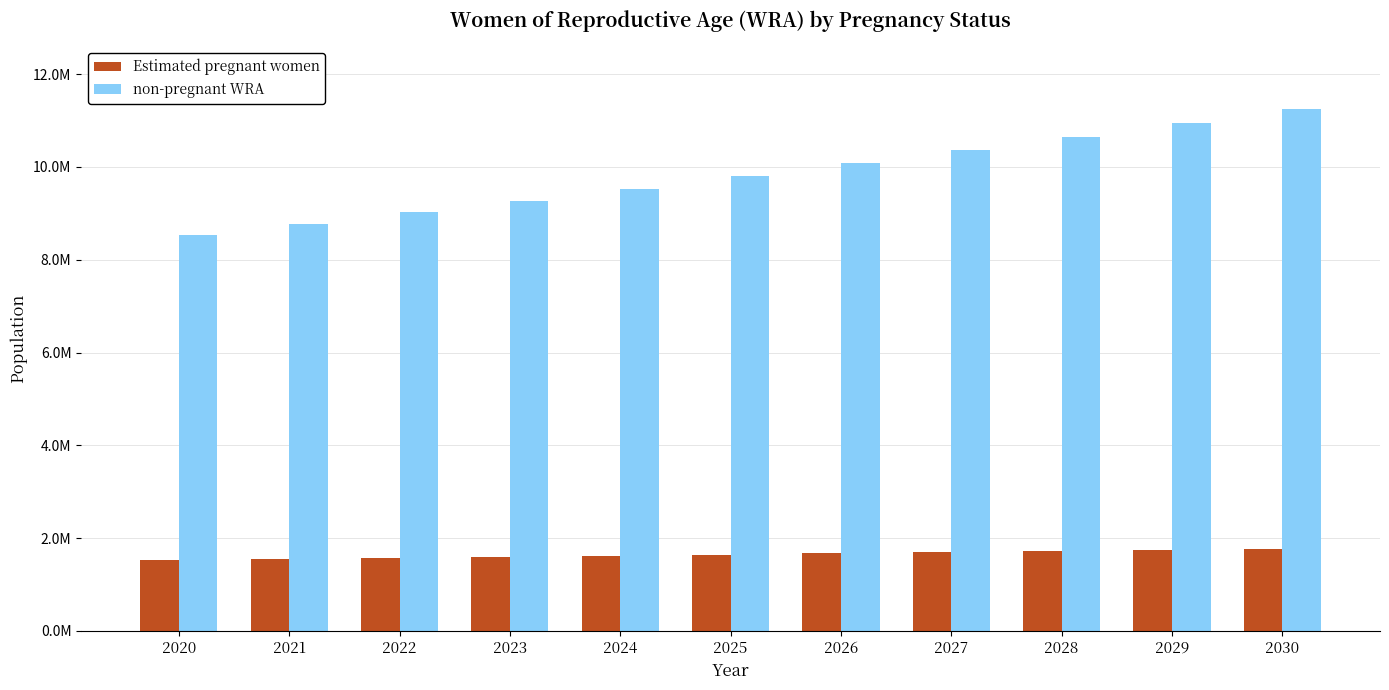

Which label corresponds to the smallest value in the chart?

2020